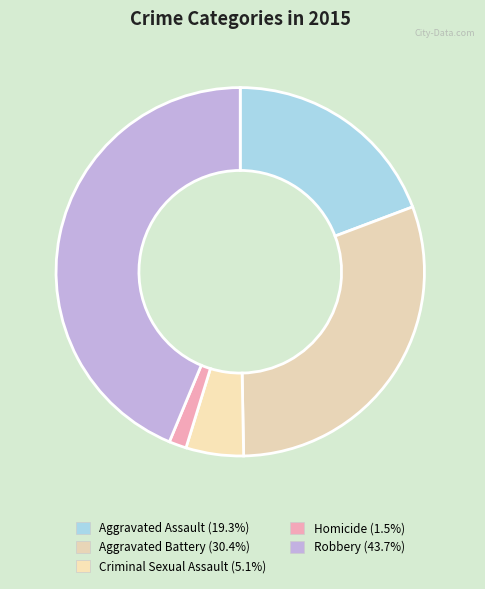

What is the largest slice in the pie chart?

Robbery